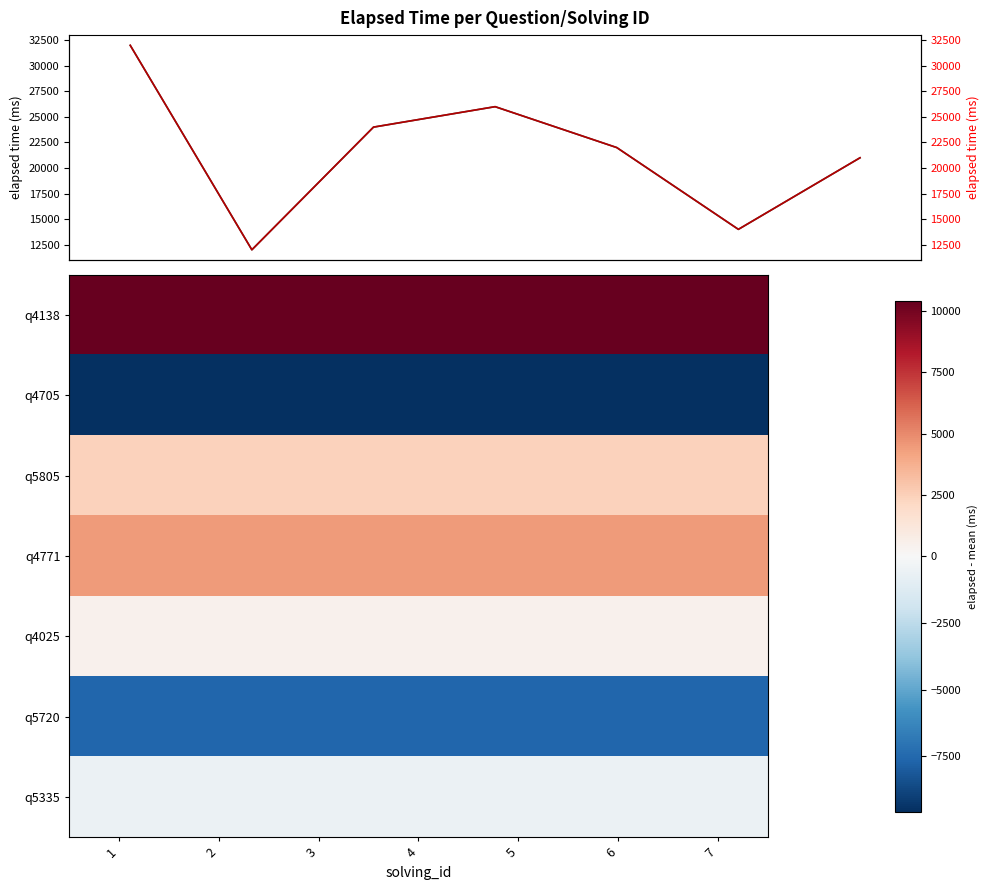

At 3, list the series in order from largest to smallest.

q4138, q4771, q5805, q4025, q5335, q5720, q4705